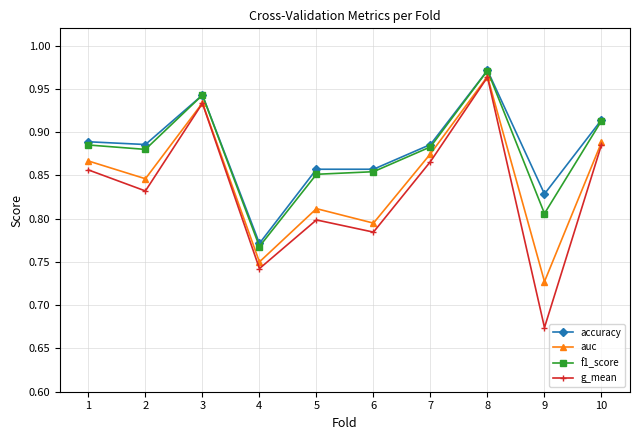

At which label does accuracy reach its peak?

8